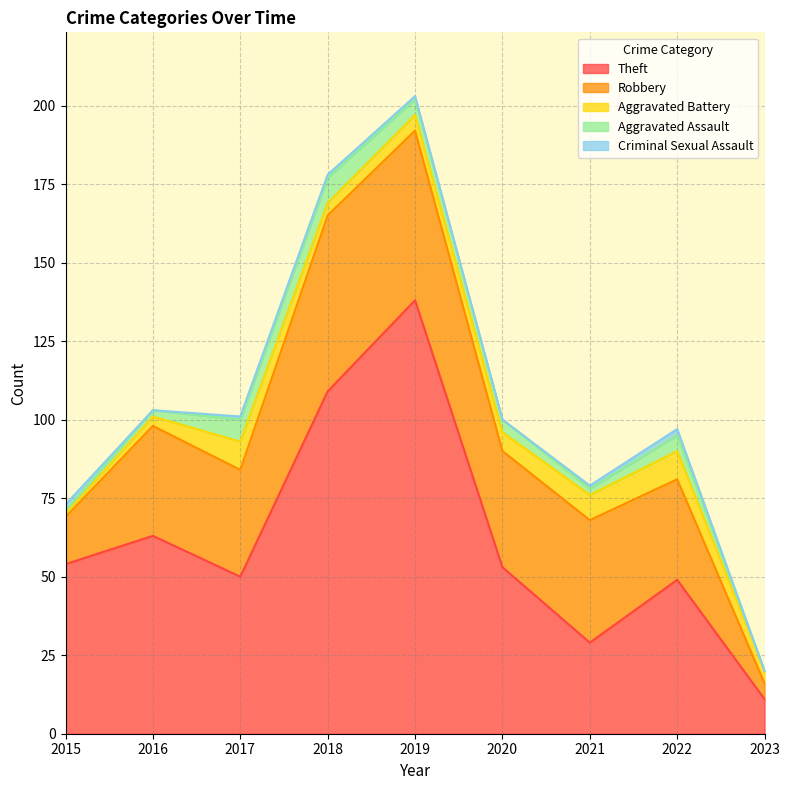

What is the difference between the maximum and minimum values in the Aggravated Assault series?

8